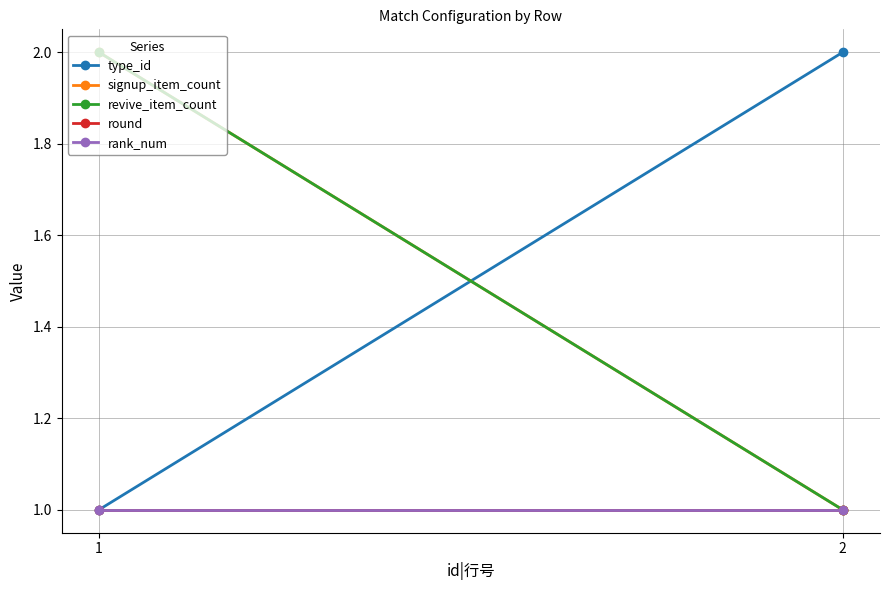

Which category has the highest value in the type_id series?

2